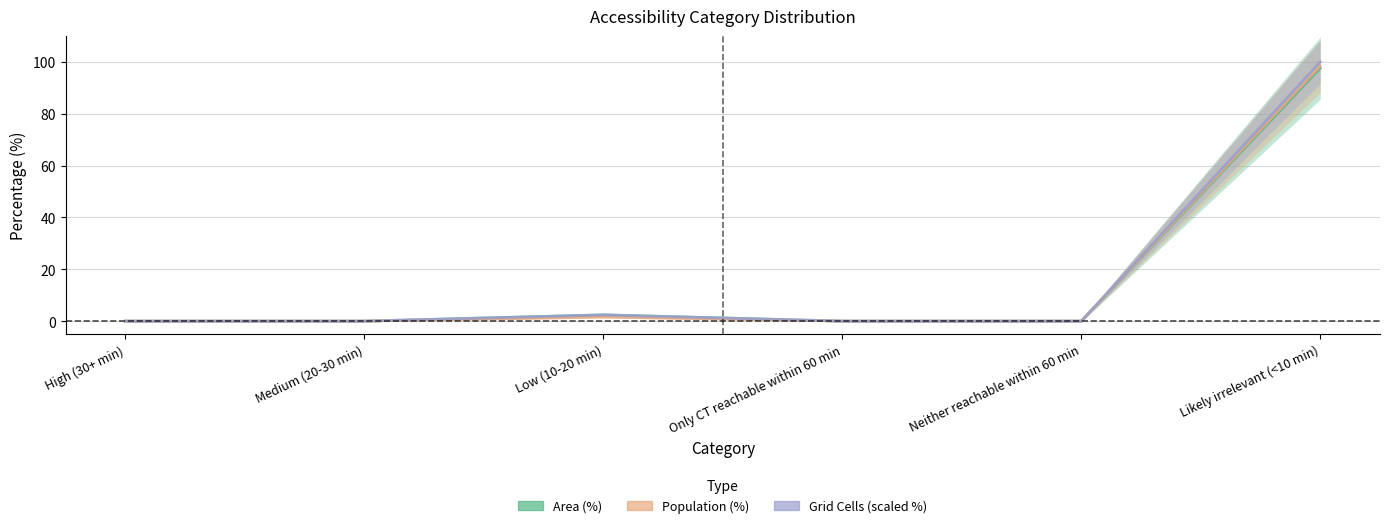

True or false: Area (%) has more than 2 interior local peaks.

False